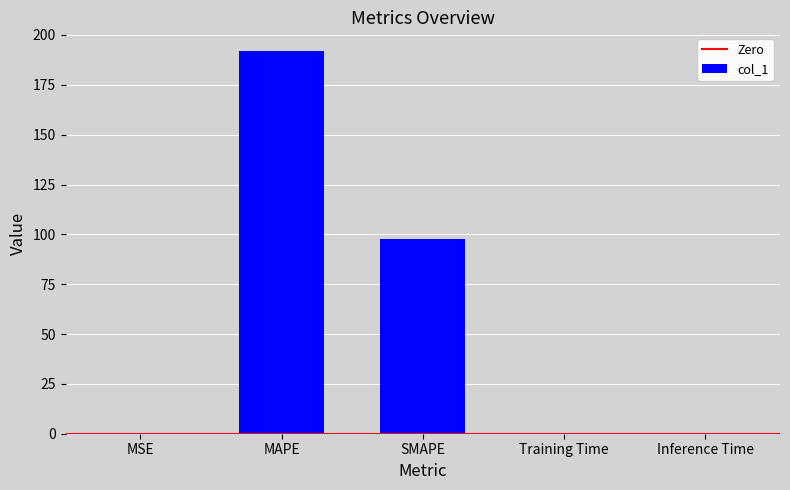

Which has a higher value, MSE or MAPE?

MAPE